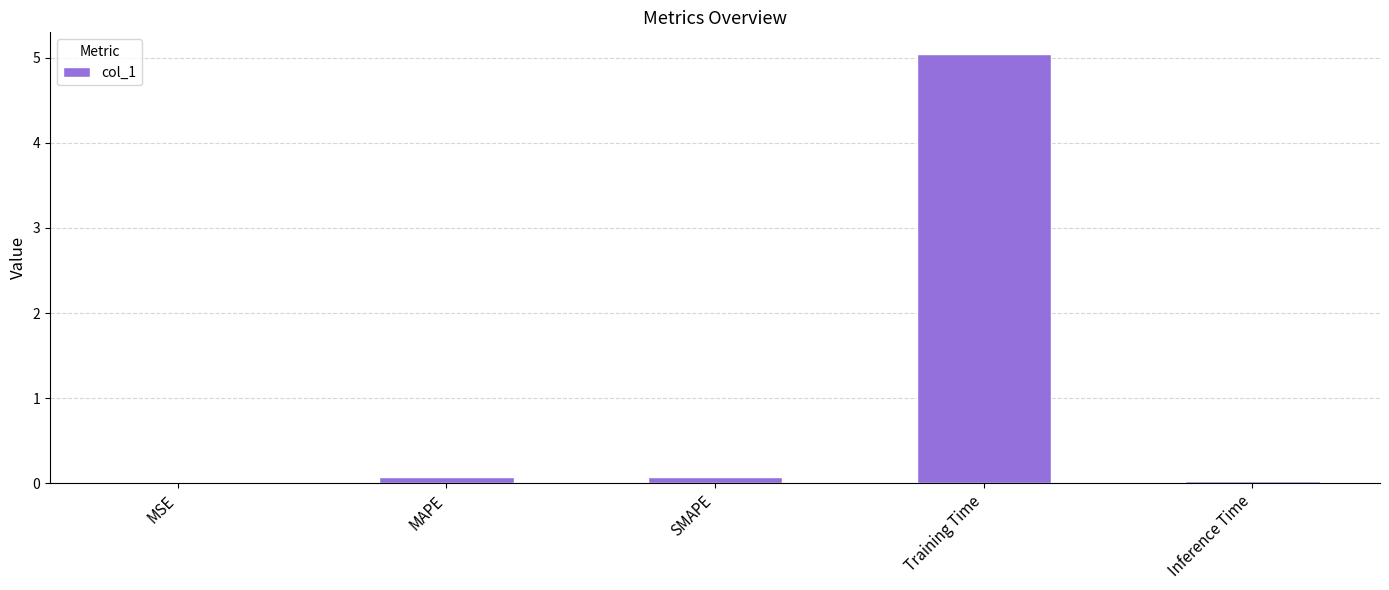

What is the sum of all values?

5.2